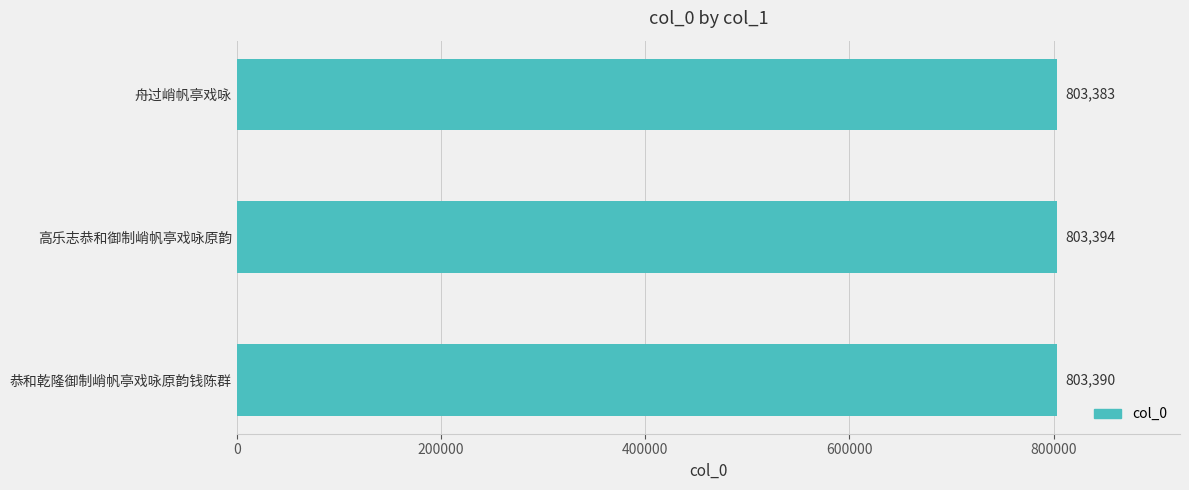

How many values are between 803383 and 803394?

3